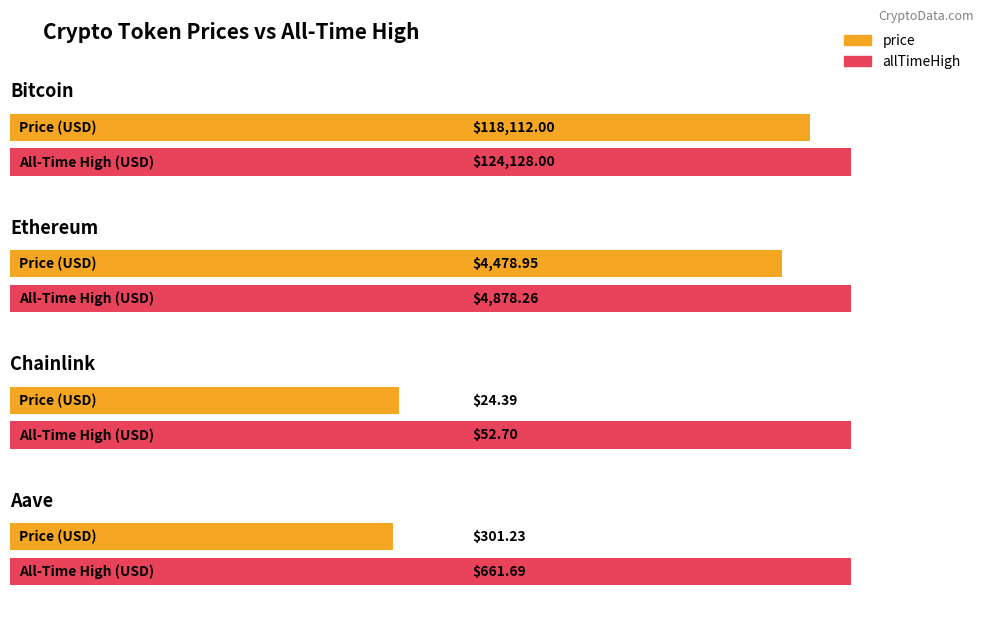

How many values in the price series exceed 4478?

2